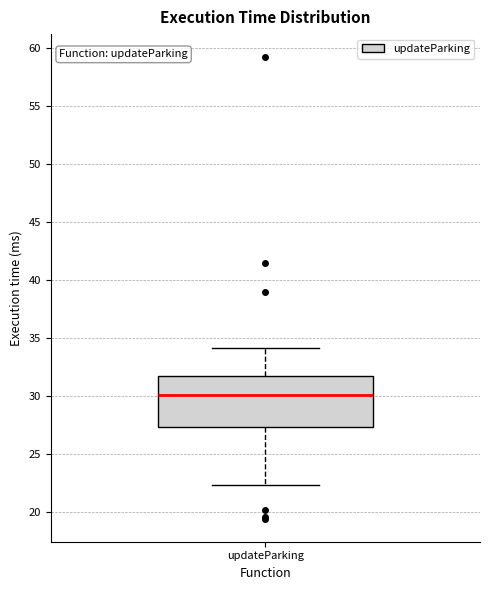

Read this box plot against the y-axis: the position of the median line, the range covered by the box, and the ends of both whiskers. The values are not printed on the chart, so give them approximately, as read against the axis.

median 30.0, box 27.5 to 32.0, whiskers 22.5 to 34.0